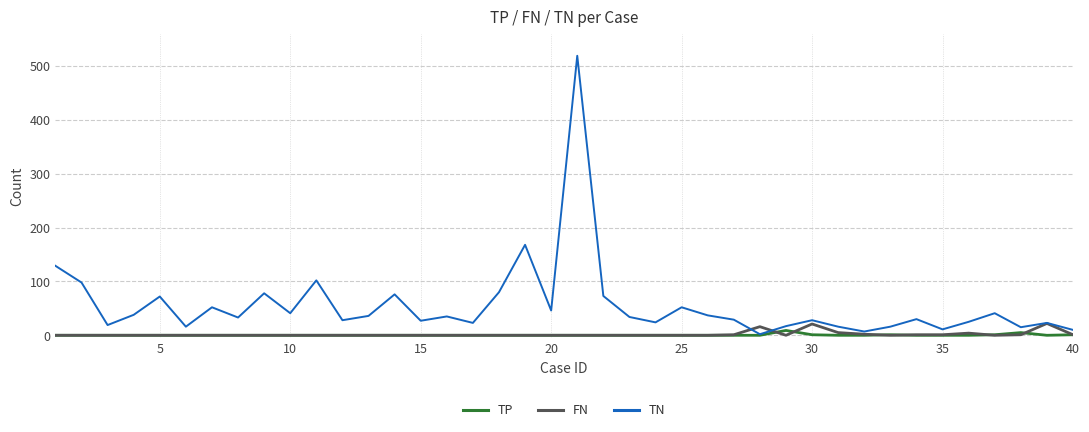

What is the greatest value displayed?

519